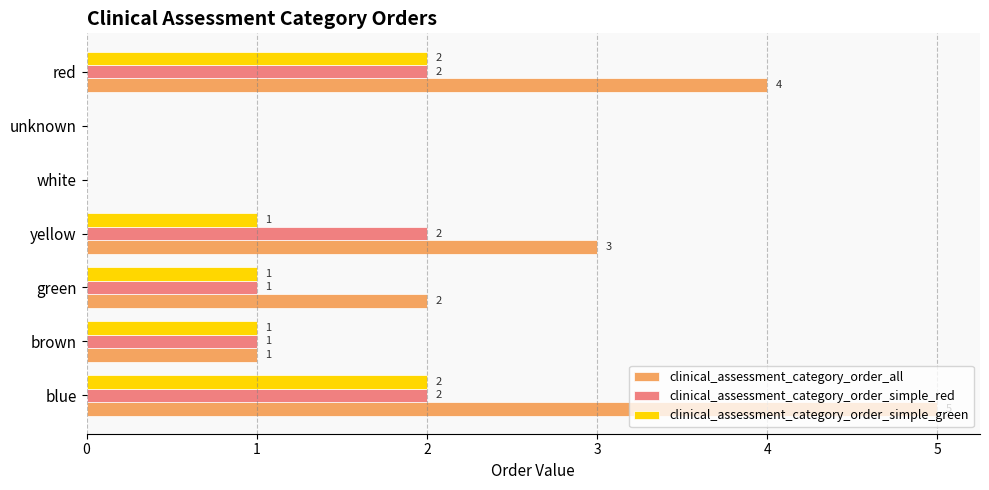

Between brown and red, which series saw the biggest shift?

clinical_assessment_category_order_all